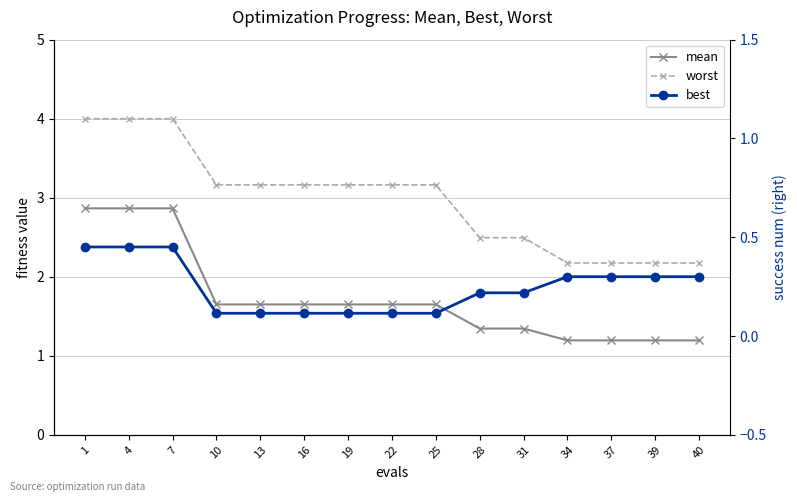

Is it true that best equals 0.5 at 4?

True